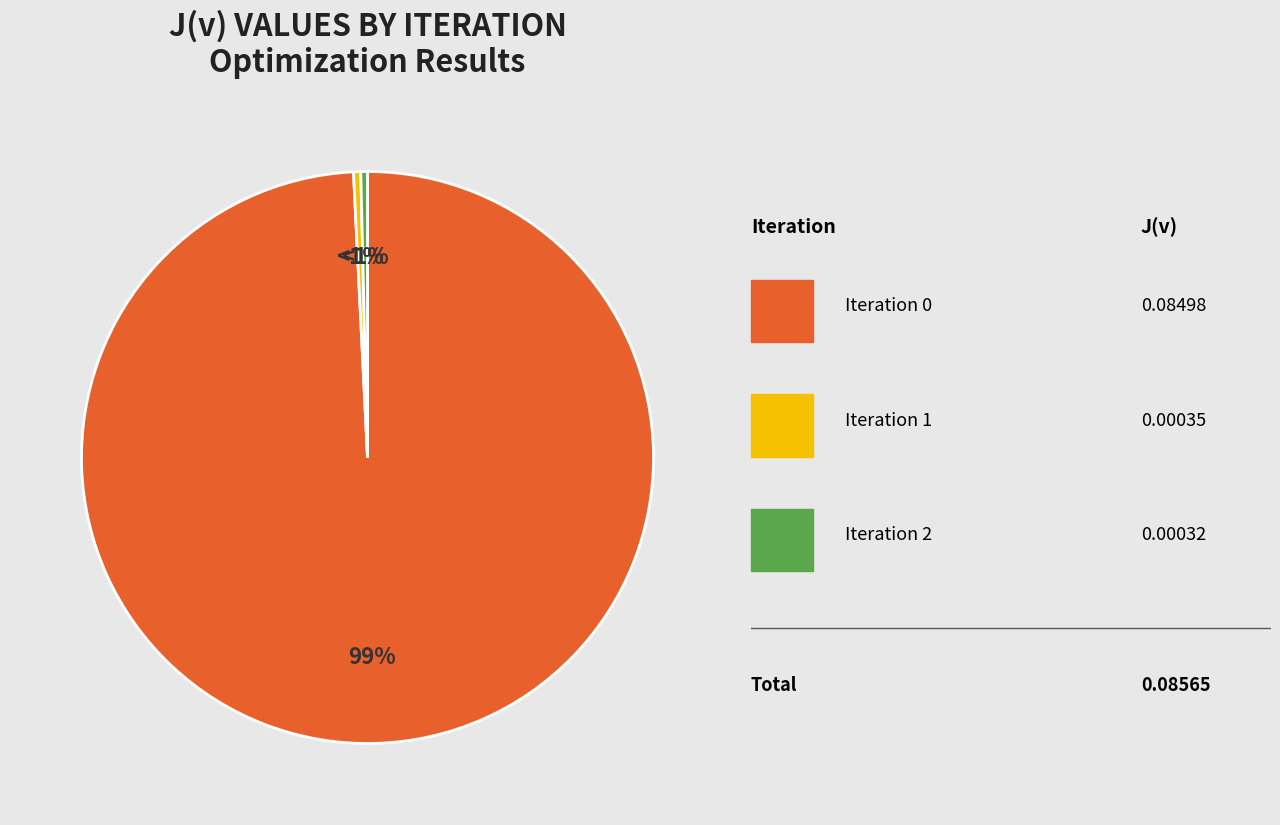

Rank the categories by value from lowest to highest.

2, 1, 0